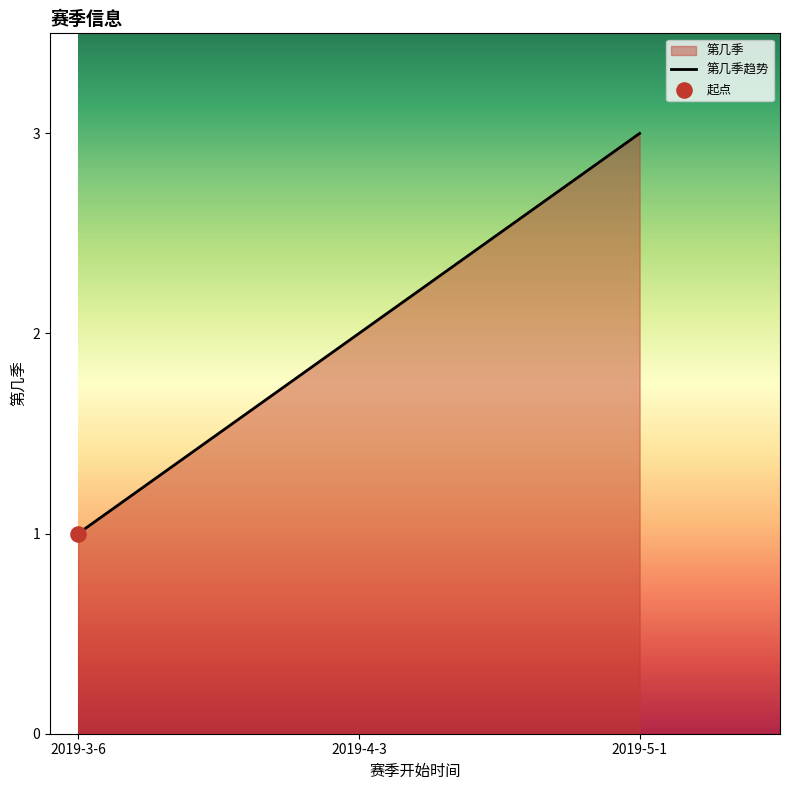

Approximately how many times larger is the value at 2019-5-1 compared to 2019-3-6?

3.0